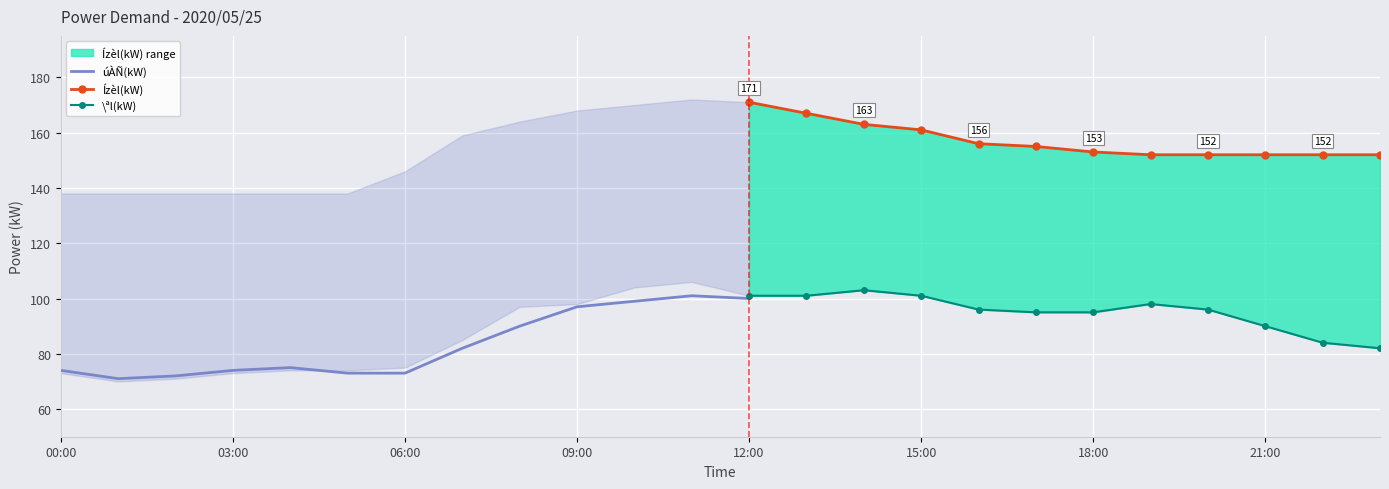

Reading left to right, what are all the values shown in this chart?

úÀÑ(kW): 74	71	72	74	75	73	73	82	90	97	99	101	100	102	102	101	96	95	95	97	95	90	86	81
\ªl(kW): 73	70	71	73	74	74	75	85	97	98	104	106	101	101	103	101	96	95	95	98	96	90	84	82
Ízèl(kW): 138	138	138	138	138	138	146	159	164	168	170	172	171	167	163	161	156	155	153	152	152	152	152	152